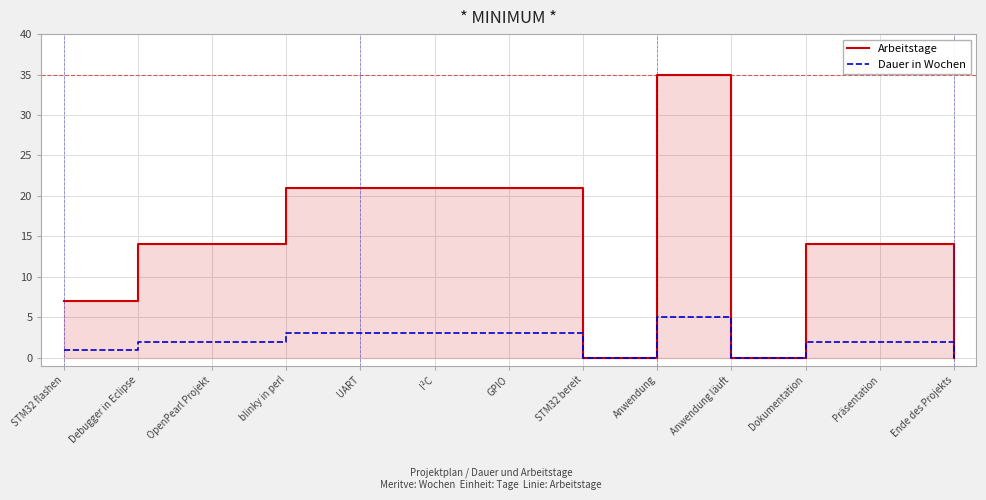

True or false: Arbeitstage and Dauer in Wochen intersect in this chart.

False